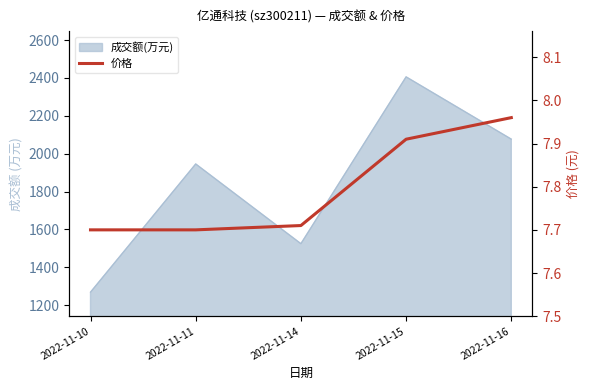

True or false: the data shows 2.1 at 2022-11-15.

False